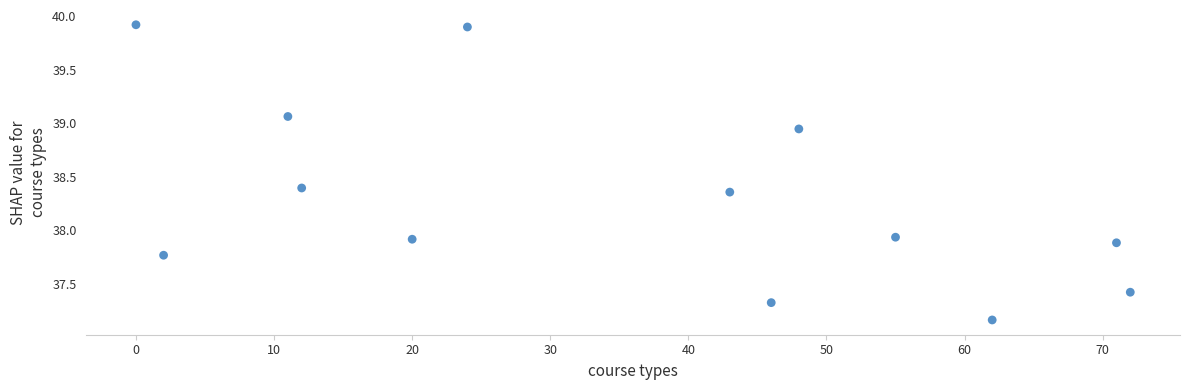

What is the range of Y values (max minus min)?

2.8